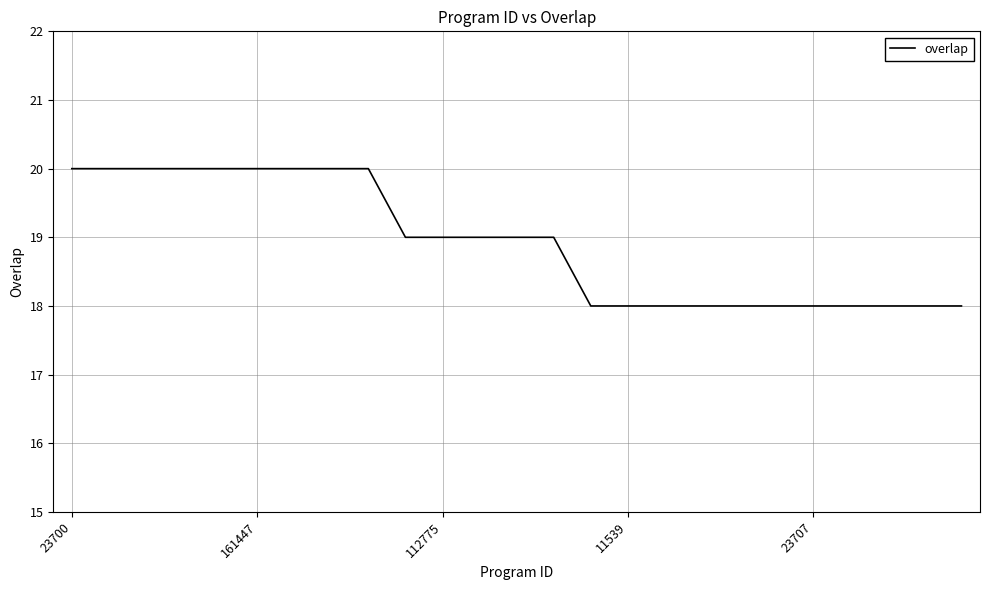

What is the minimum value shown in the chart?

18